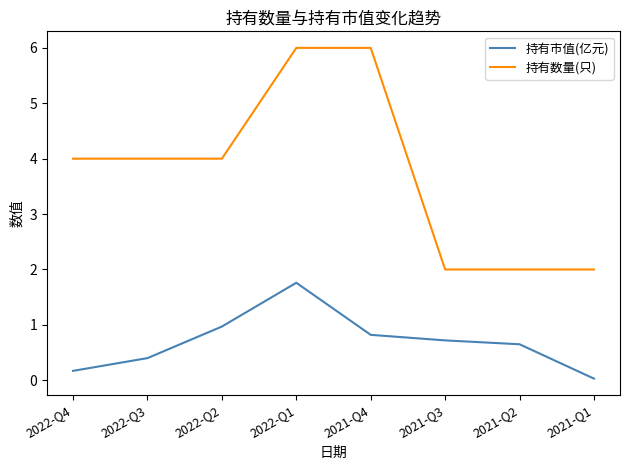

List the series in order of their peak value, lowest first.

持有市值(亿元), 持有数量(只)